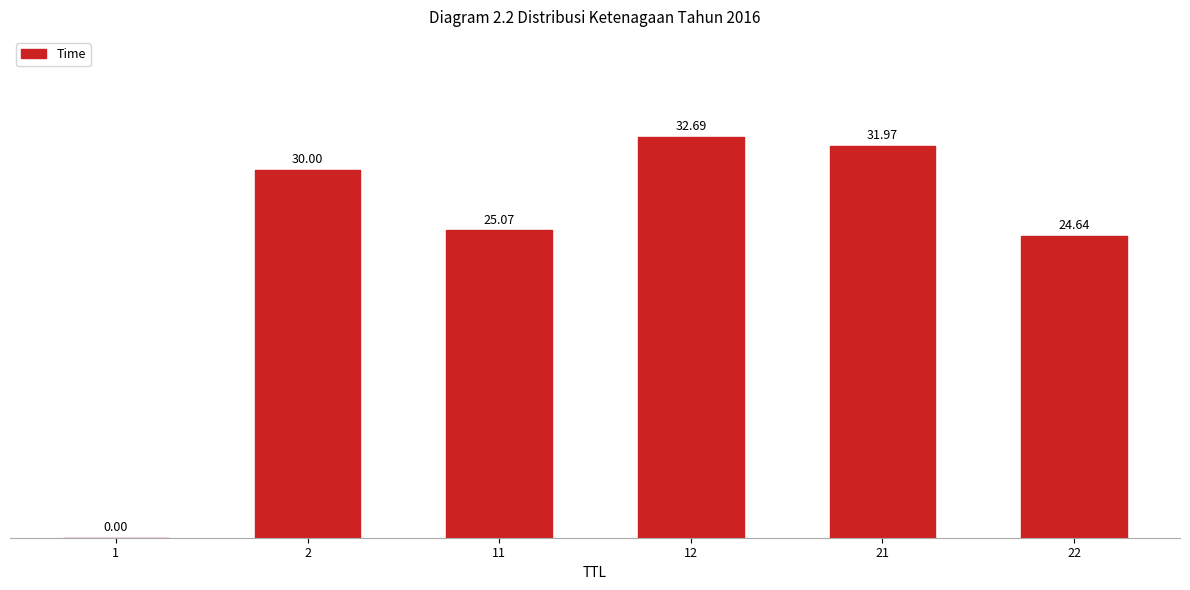

At which label does the data first exceed 30?

2